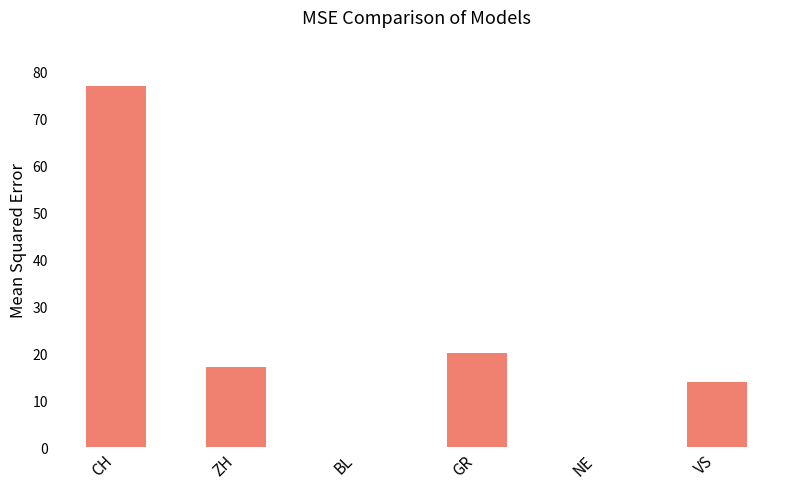

What is the average value?

21